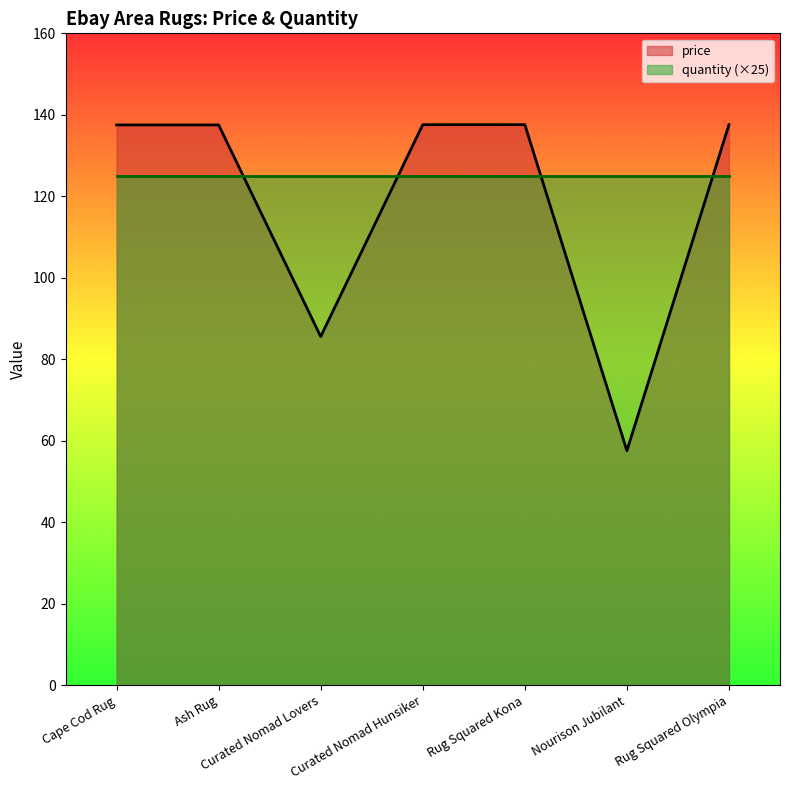

Which label corresponds to the smallest value in the chart?

Nourison Jubilant